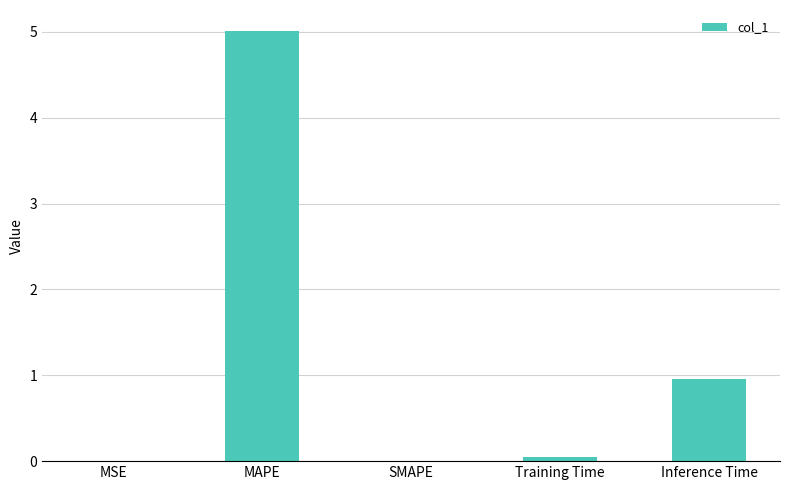

Are the bars horizontal?

No